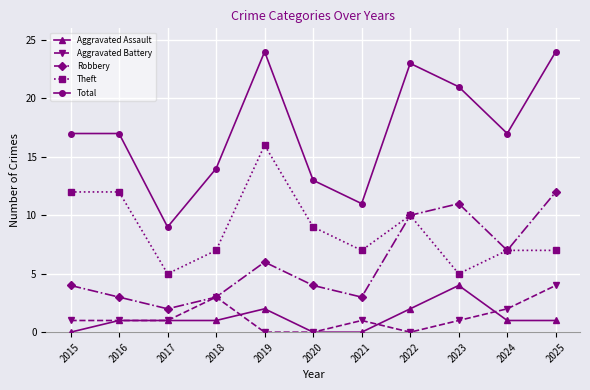

True or false: Total and Aggravated Assault intersect in this chart.

False